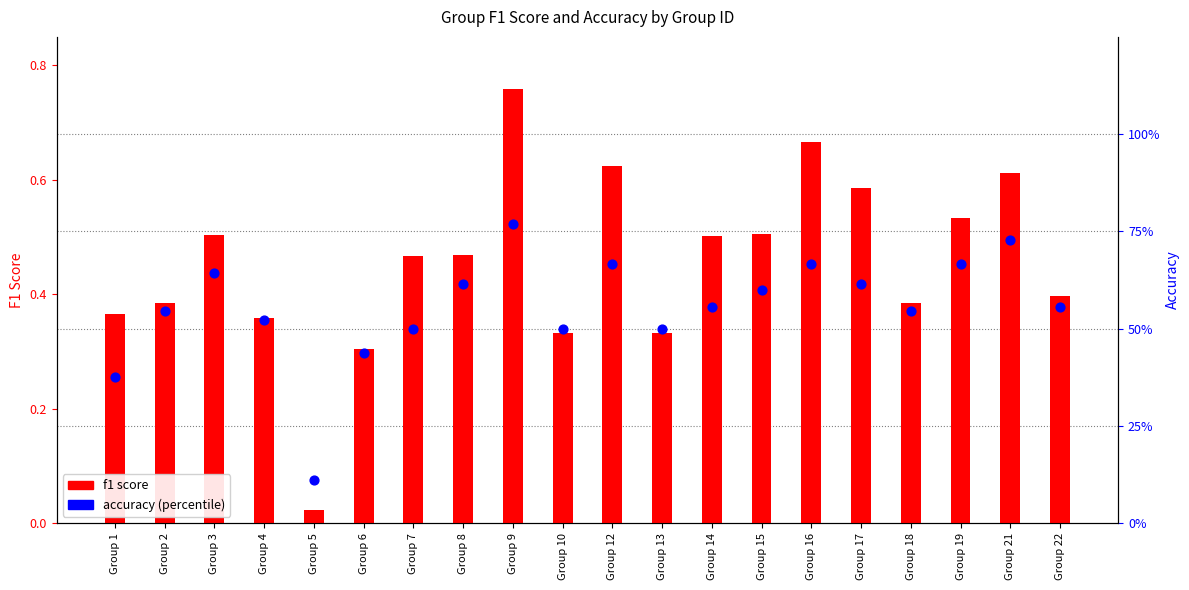

At which category is the sum across all series the highest?

Group 9